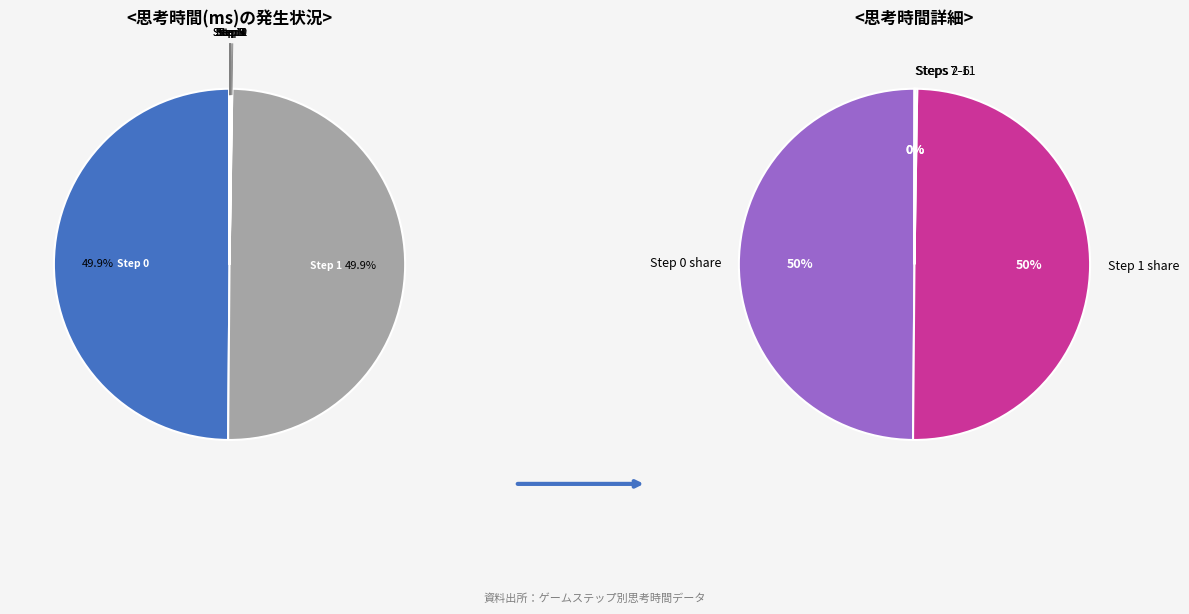

What is the largest slice in the pie chart?

Step 1